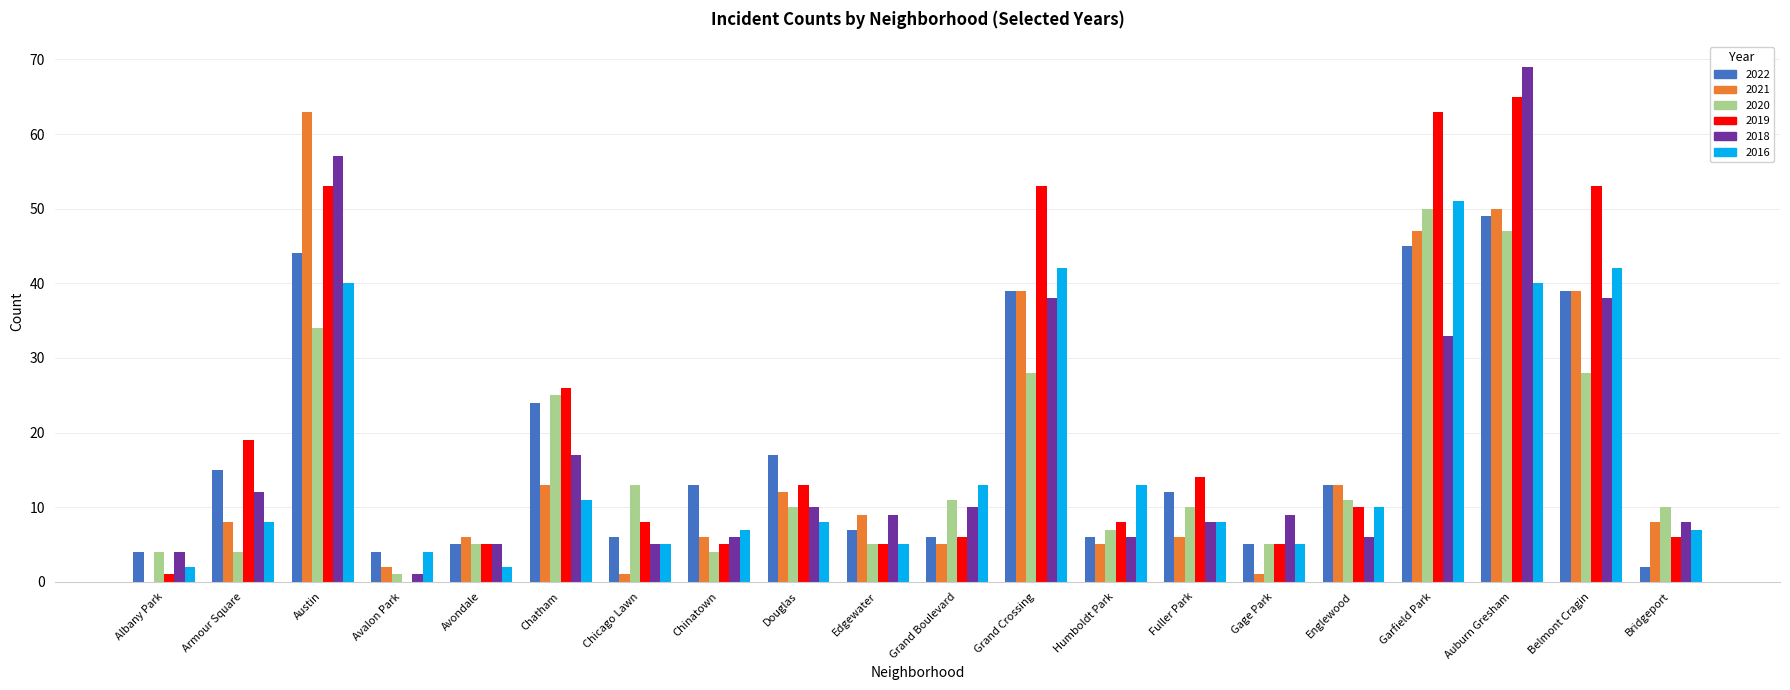

Is it true that 2022 equals 77 at Austin?

False